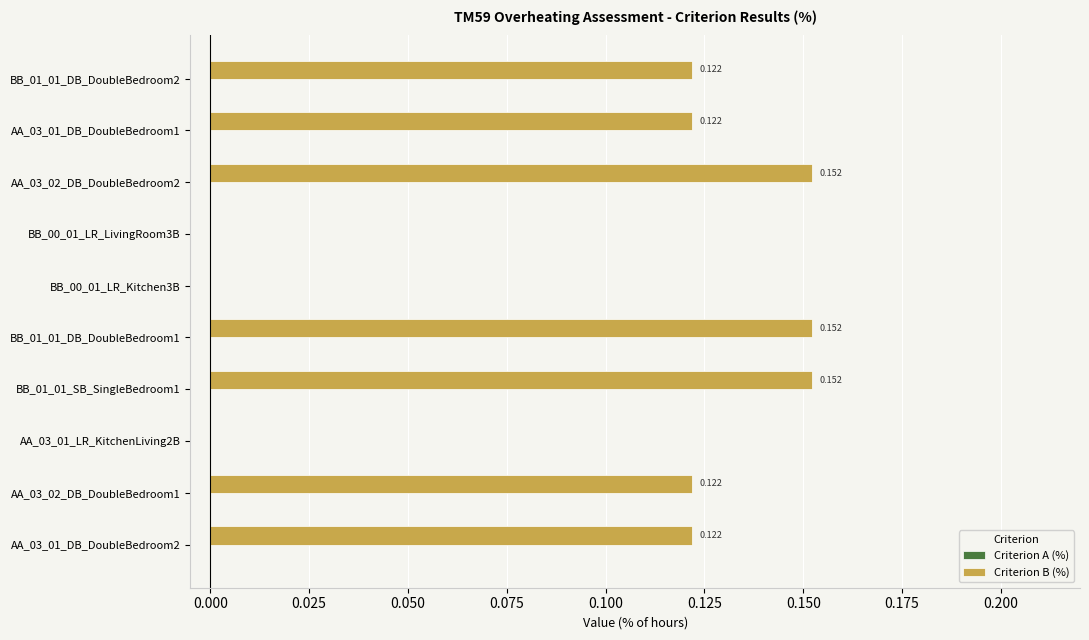

How many positive values are there?

7